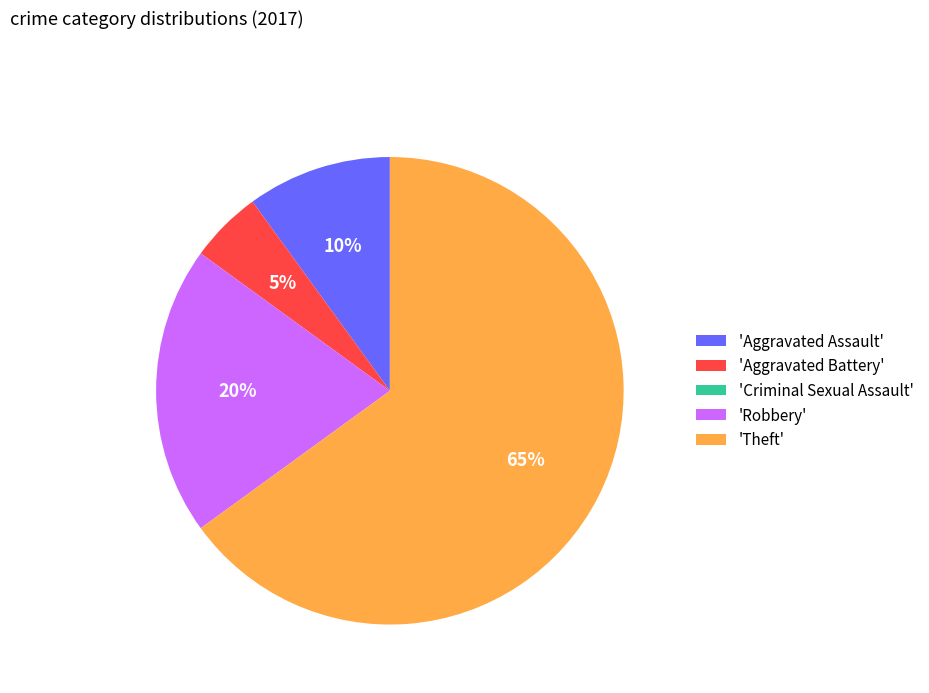

Is the sum of 'Theft' and 'Robbery' greater than half?

Yes